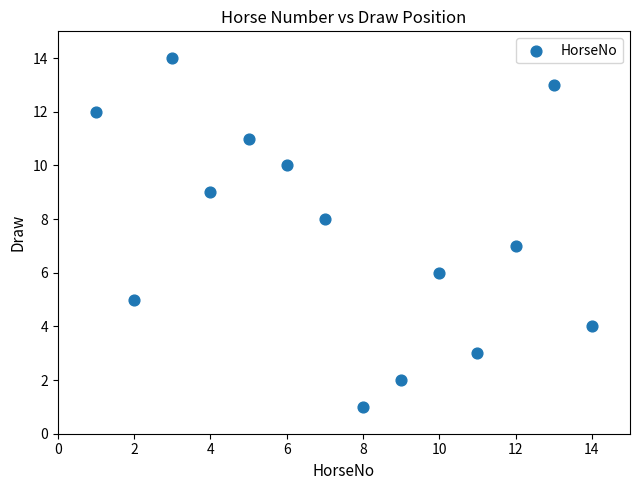

What is the range of Y values (max minus min)?

13